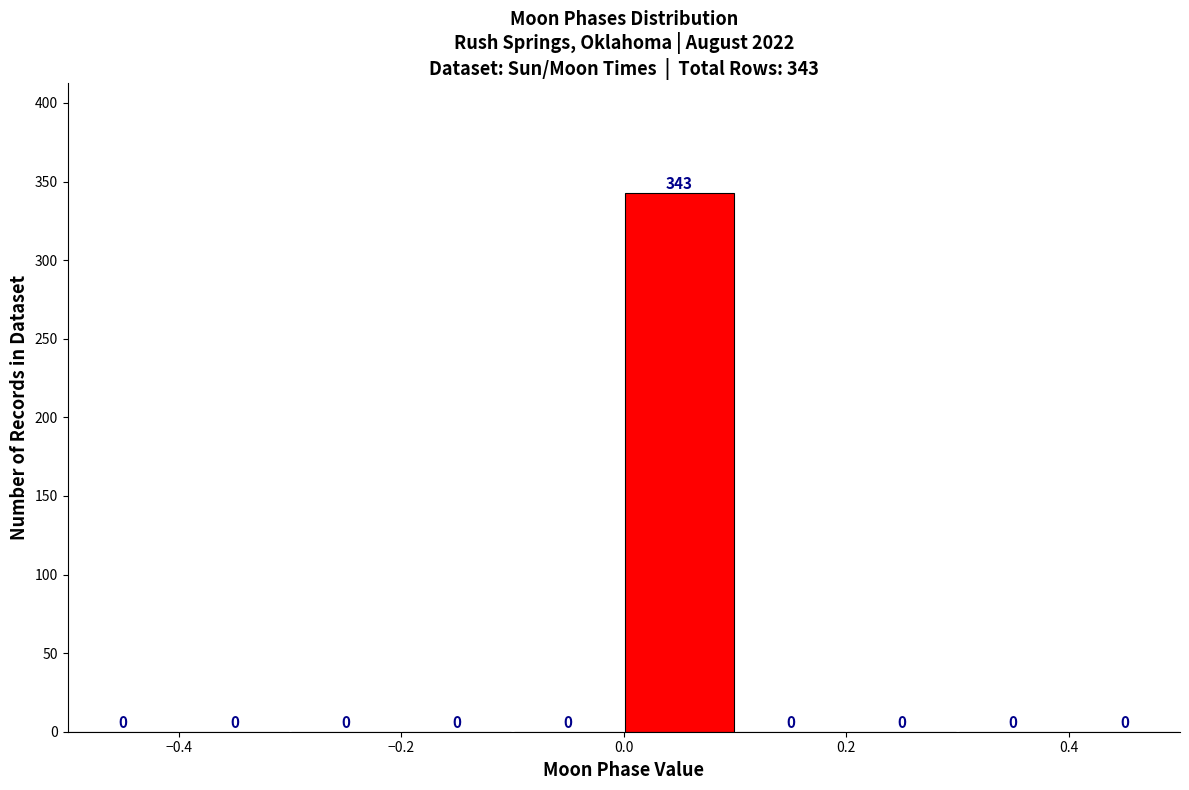

Which range on the x-axis has the tallest bar?

0.0 to 0.1